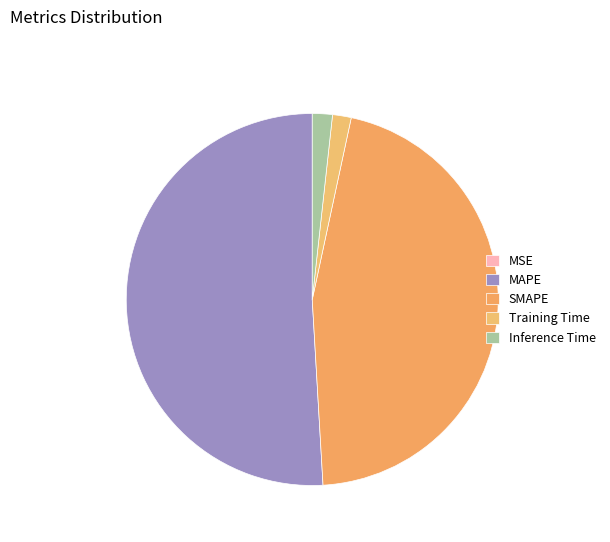

Which category has the smallest portion of the pie?

MSE